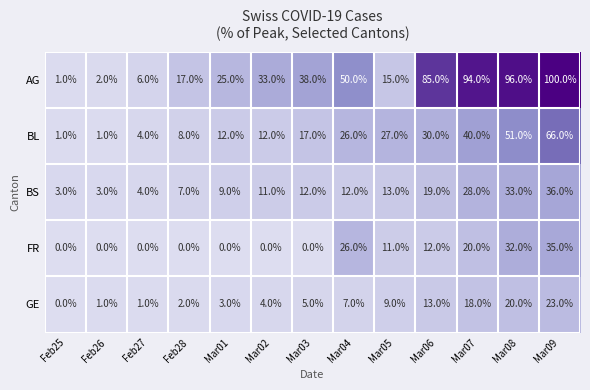

Which series has the largest total across all categories?

AG